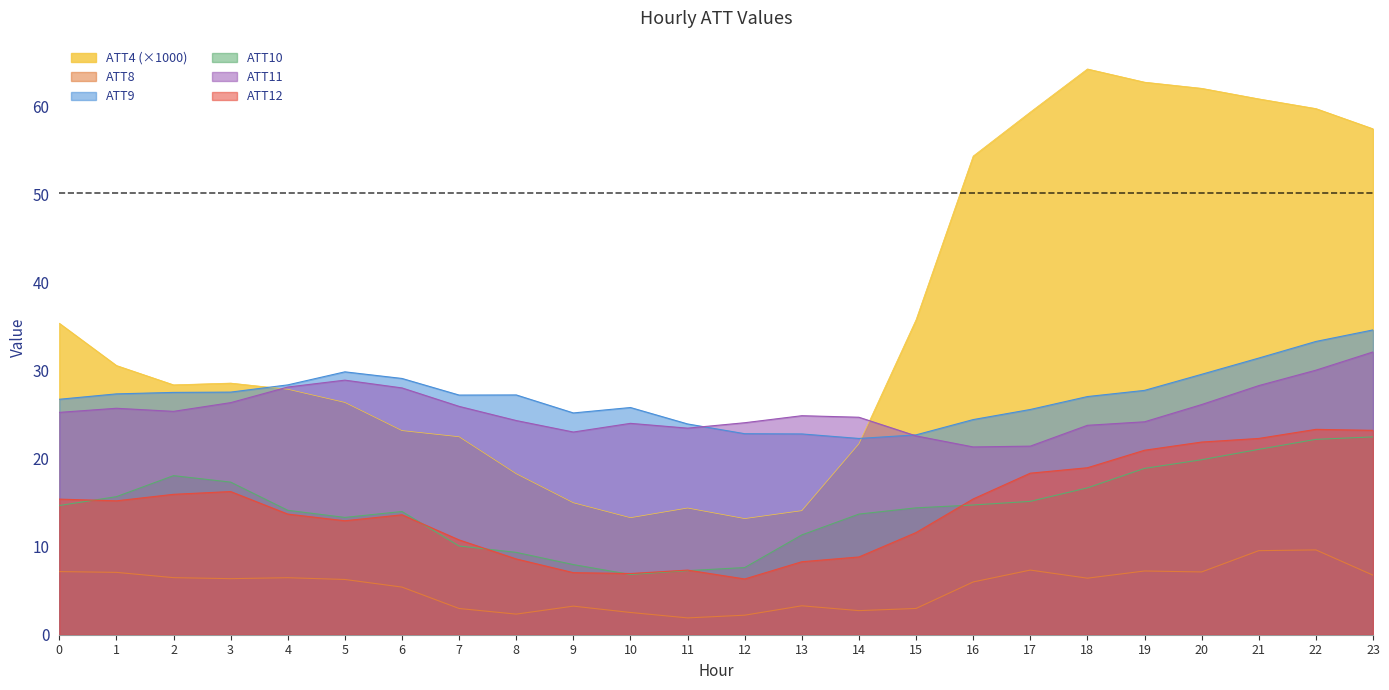

At which category does the chart reach its minimum across all series?

11